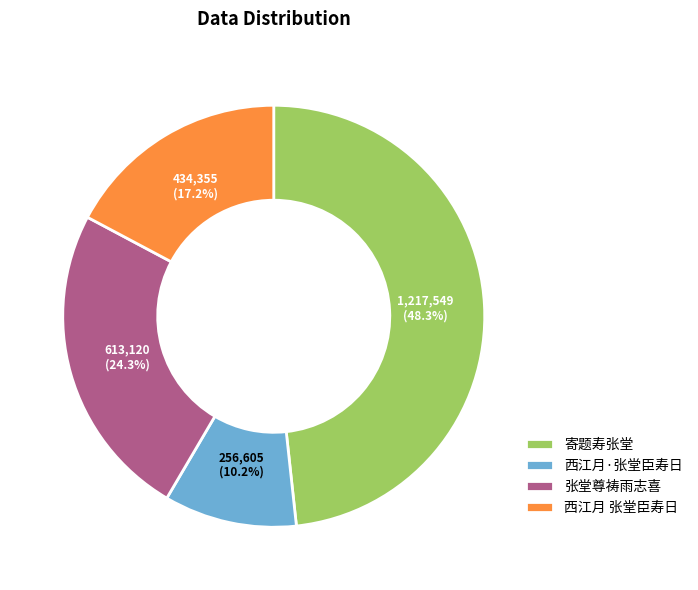

Between 西江月·张堂臣寿日 and 西江月 张堂臣寿日, which is larger?

西江月 张堂臣寿日